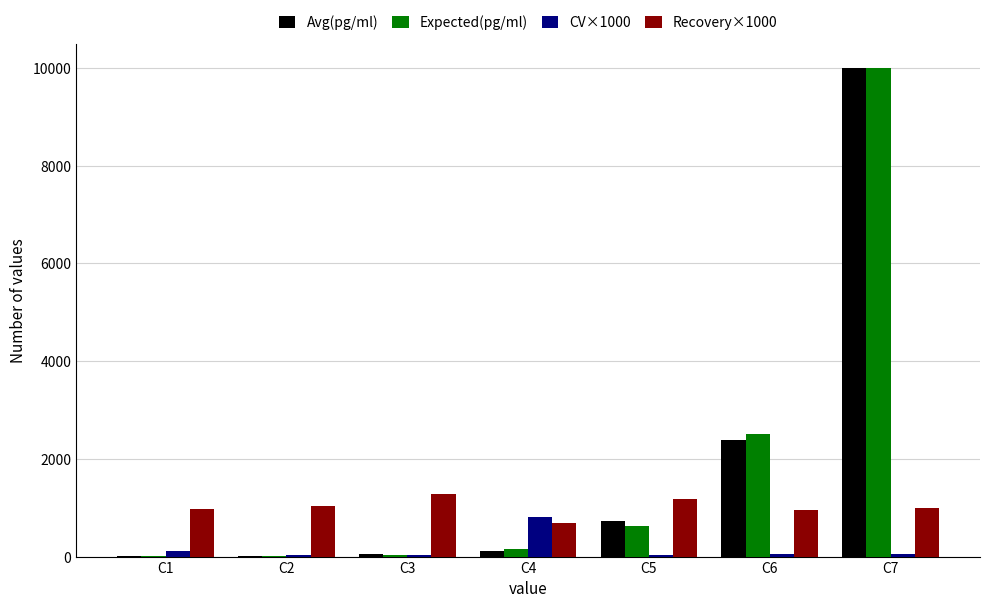

At which category is the sum across all series the highest?

C7